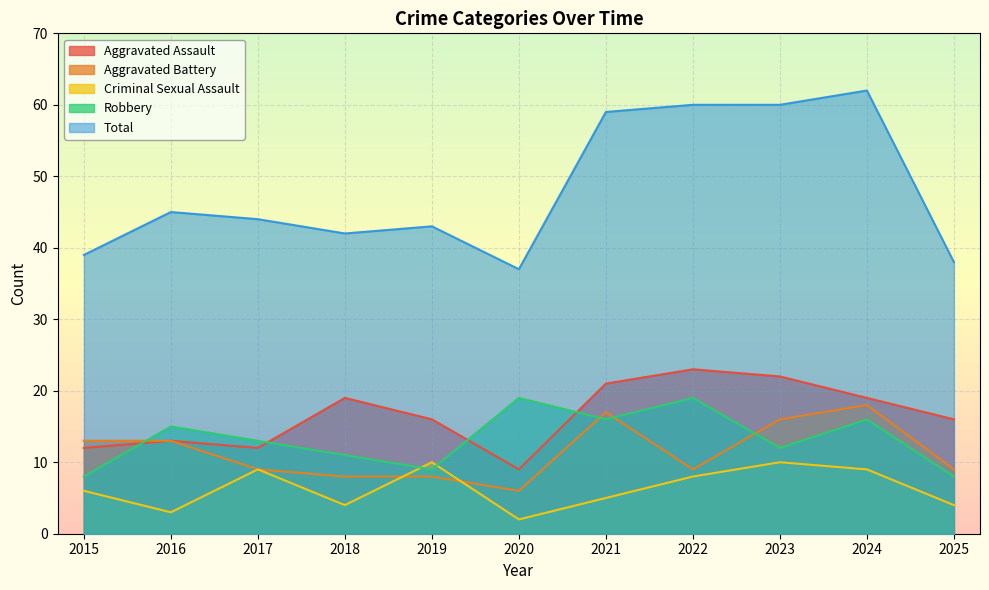

What is the total value across all series at 2025?

75